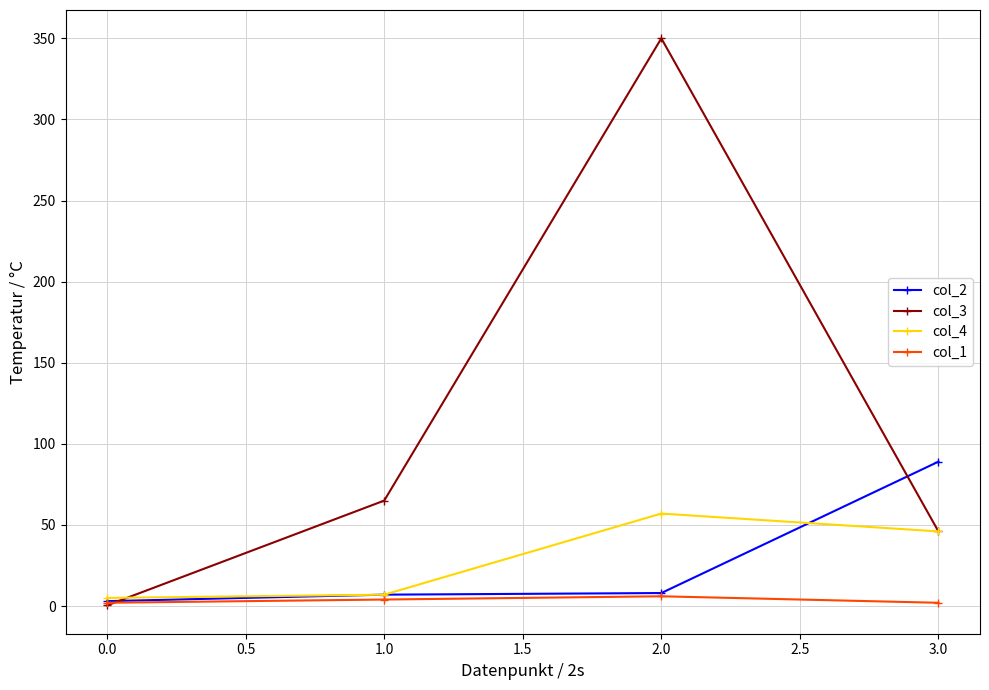

At which category is the sum across all series the highest?

2.0